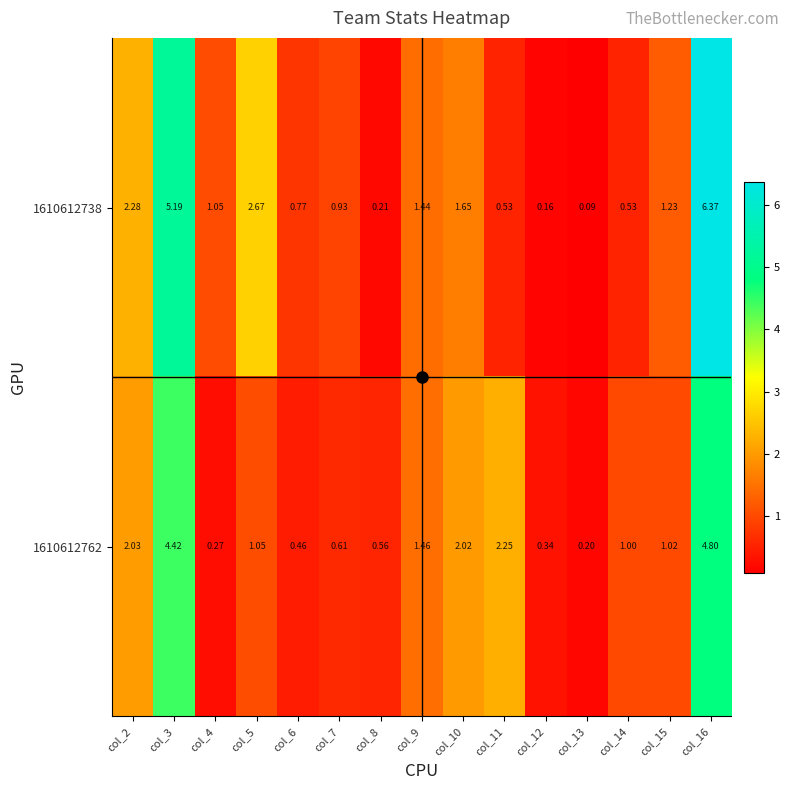

List the series in order of their peak value, lowest first.

1610612762, 1610612738